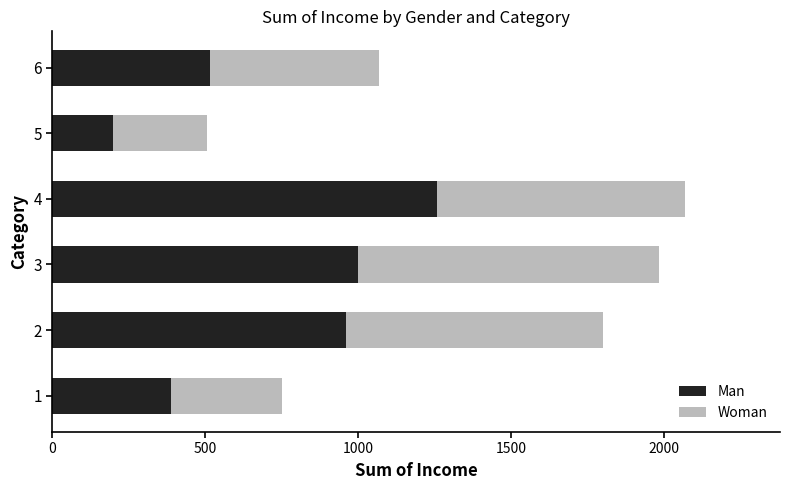

Read the Man value at 1, to the nearest 50.

400